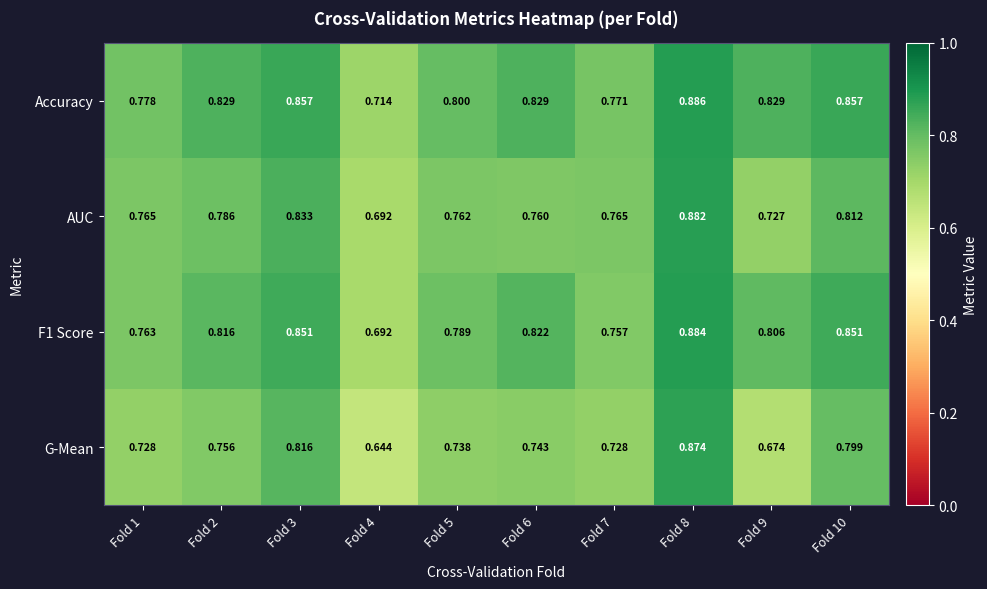

Rank the series by their average value, from highest to lowest.

Accuracy, F1 Score, AUC, G-Mean